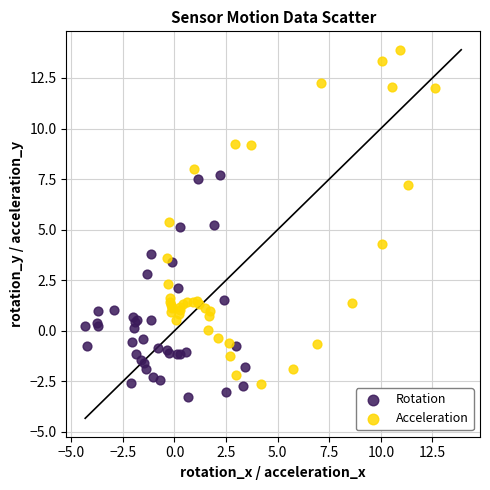

Which series reaches the maximum Y coordinate?

Acceleration